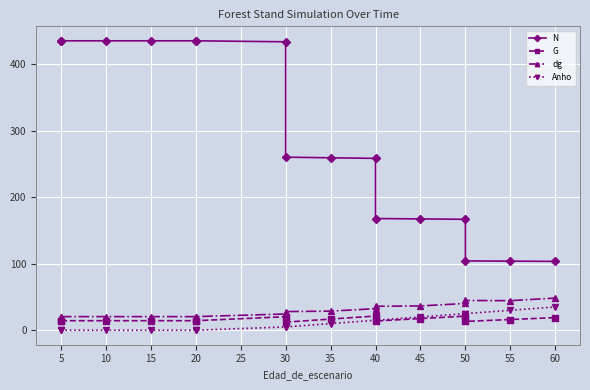

True or false: dg and G intersect in this chart.

False